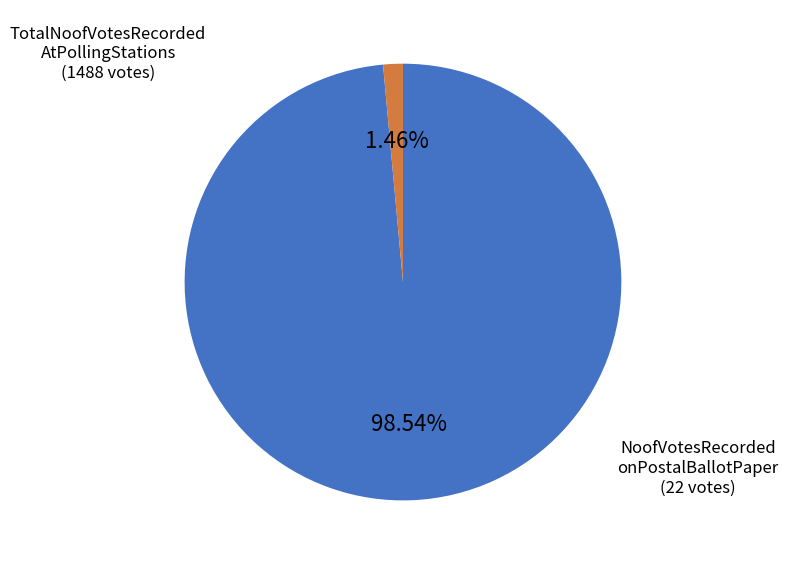

Is there any slice that represents more than half of the pie?

Yes